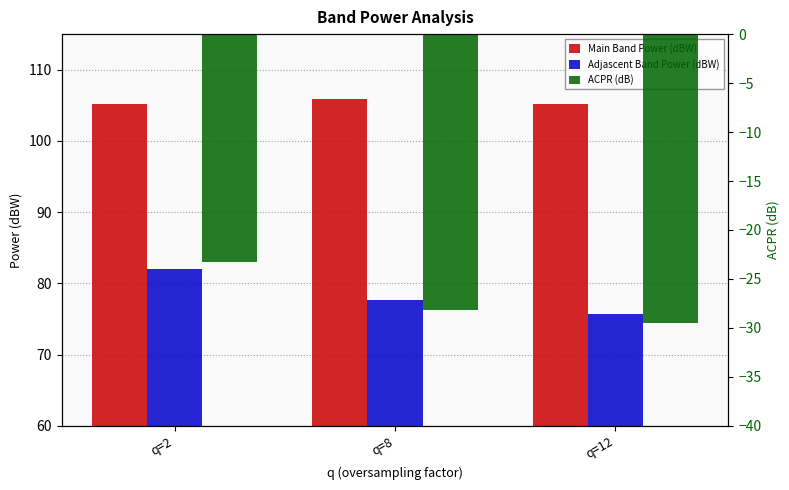

What are all the series names shown in the legend?

Main Band Power (dBW), Adjascent Band Power (dBW), ACPR (dB)